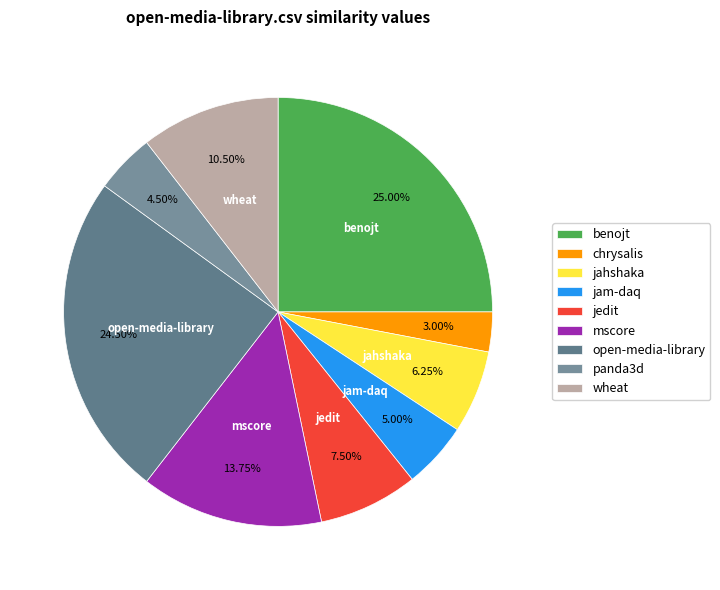

Which category has the biggest portion of the pie?

benojt.csv